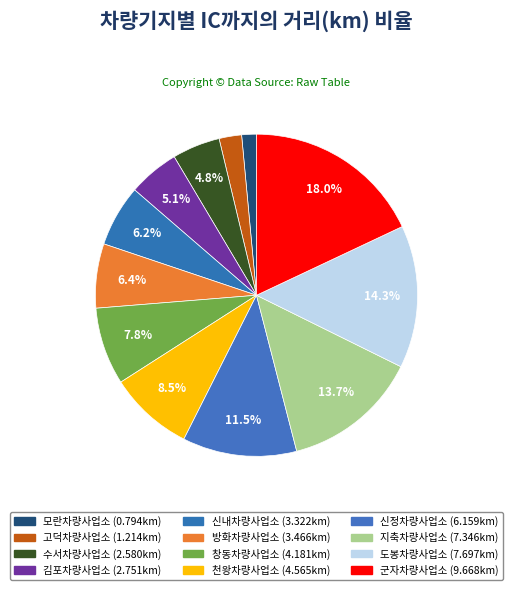

How many segments does this pie chart have?

12